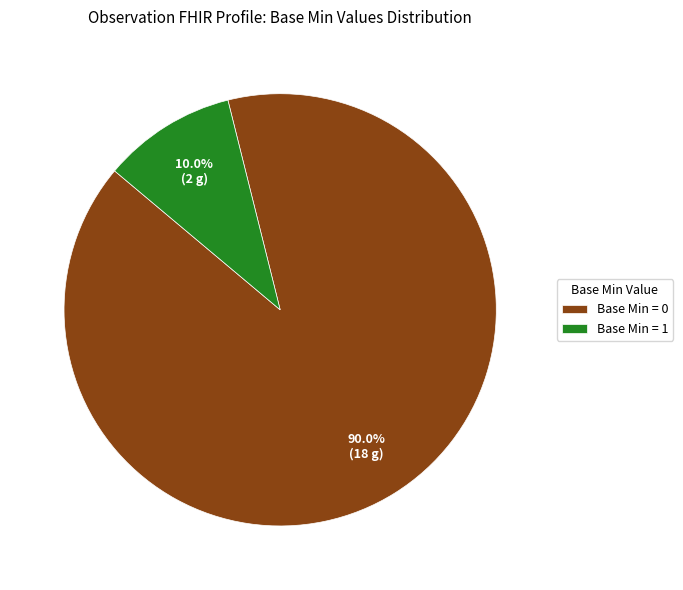

Rank the categories by value from lowest to highest.

Base Min = 1, Base Min = 0